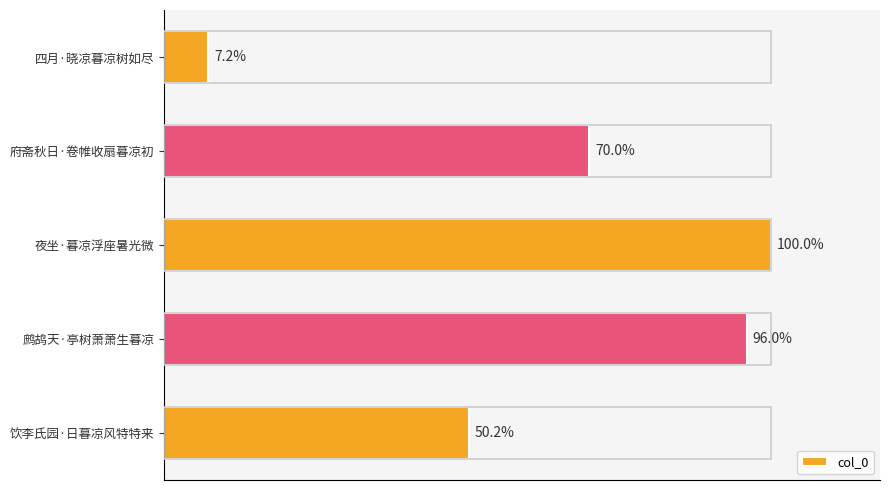

Does the chart contain any negative values?

No